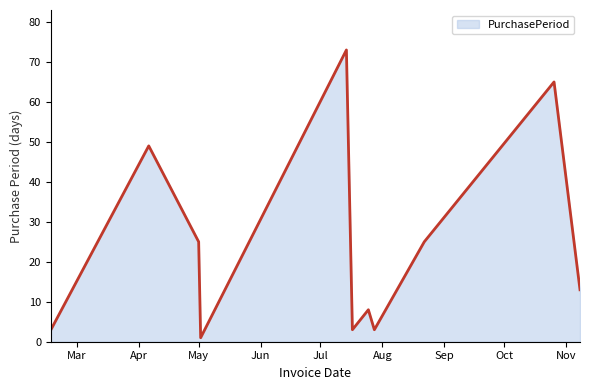

What is the difference between the maximum and minimum values?

72